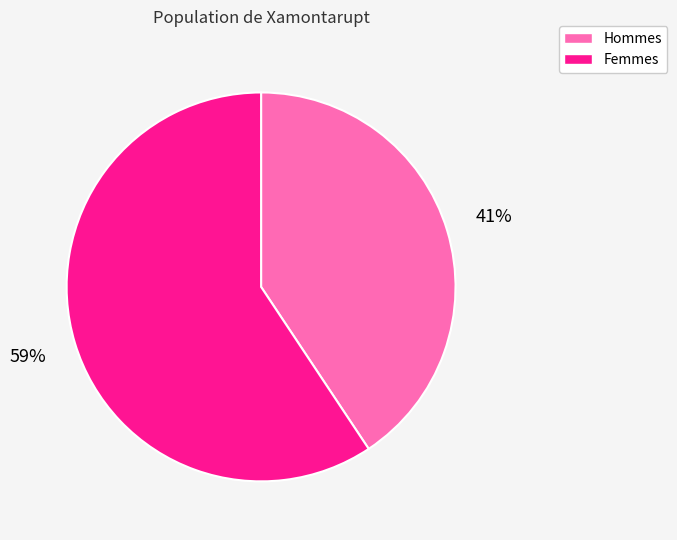

To the nearest percent, what is the average slice percentage?

50%